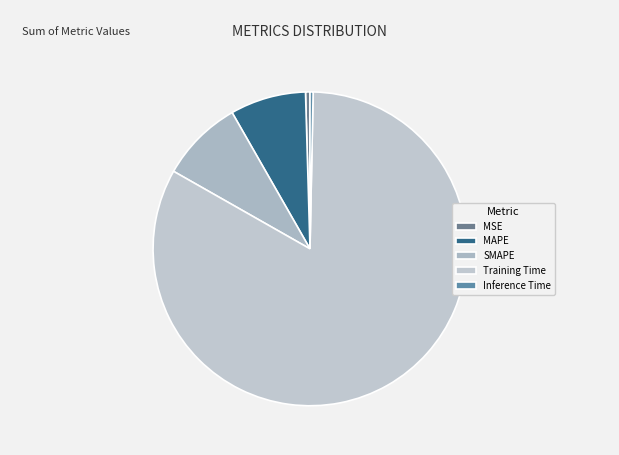

How many segments does this pie chart have?

5